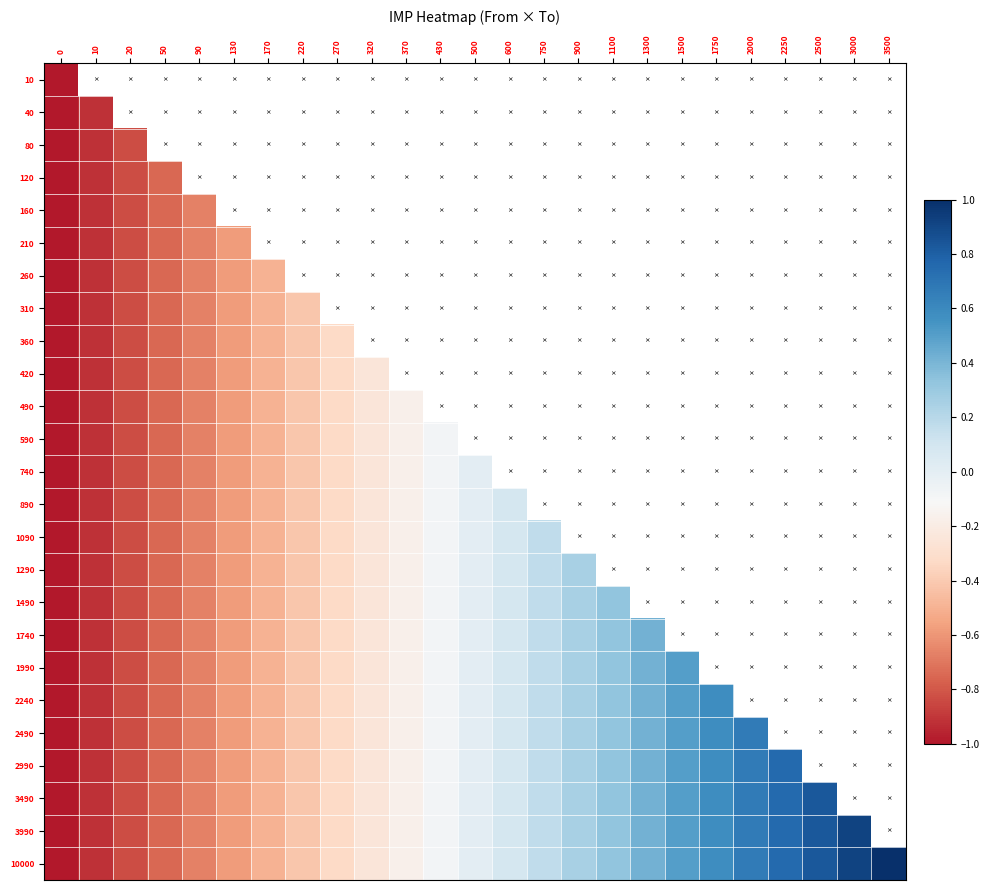

Is the value of 160 at 10 greater than the value of 1490 at 170?

No